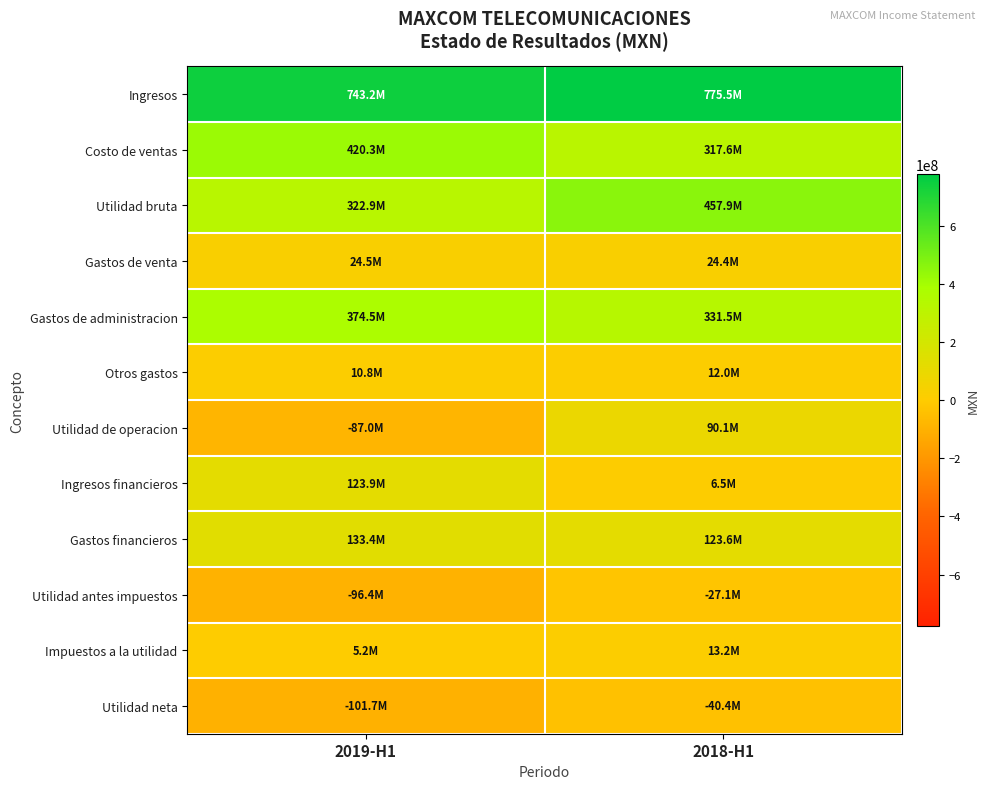

How many values in the Otros gastos series are below 11963000?

1